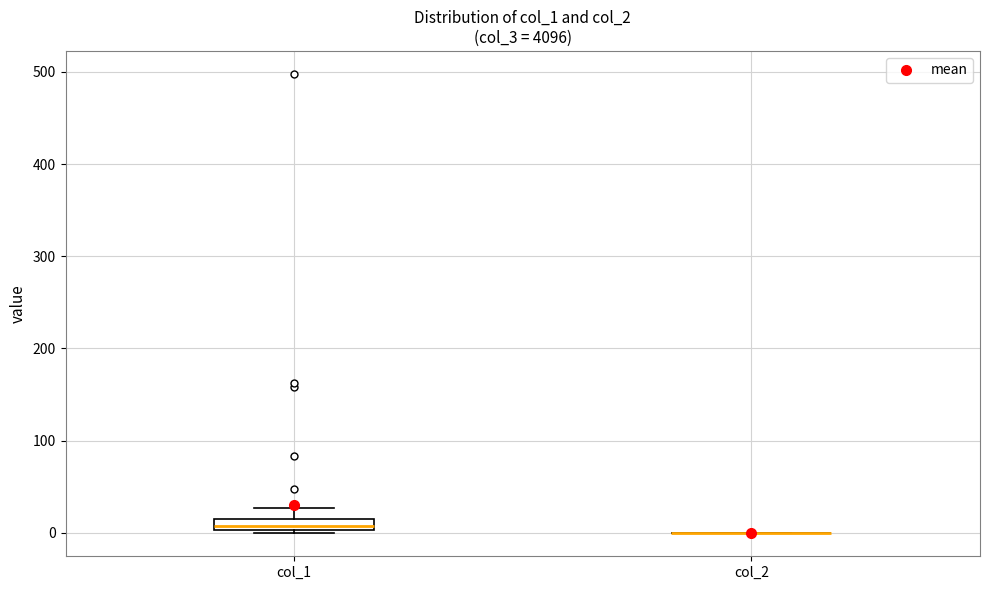

Which box is the tallest, from its lower edge to its upper edge?

col_1